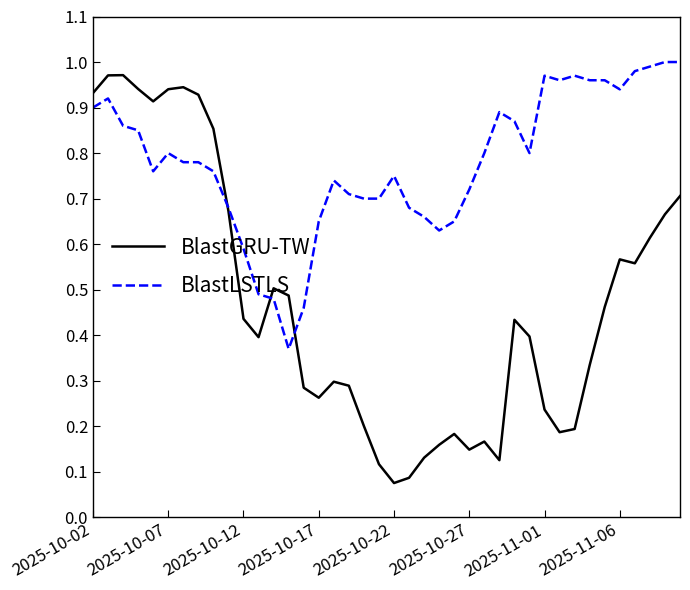

Which series has the largest total across all categories?

BlastLSTLS